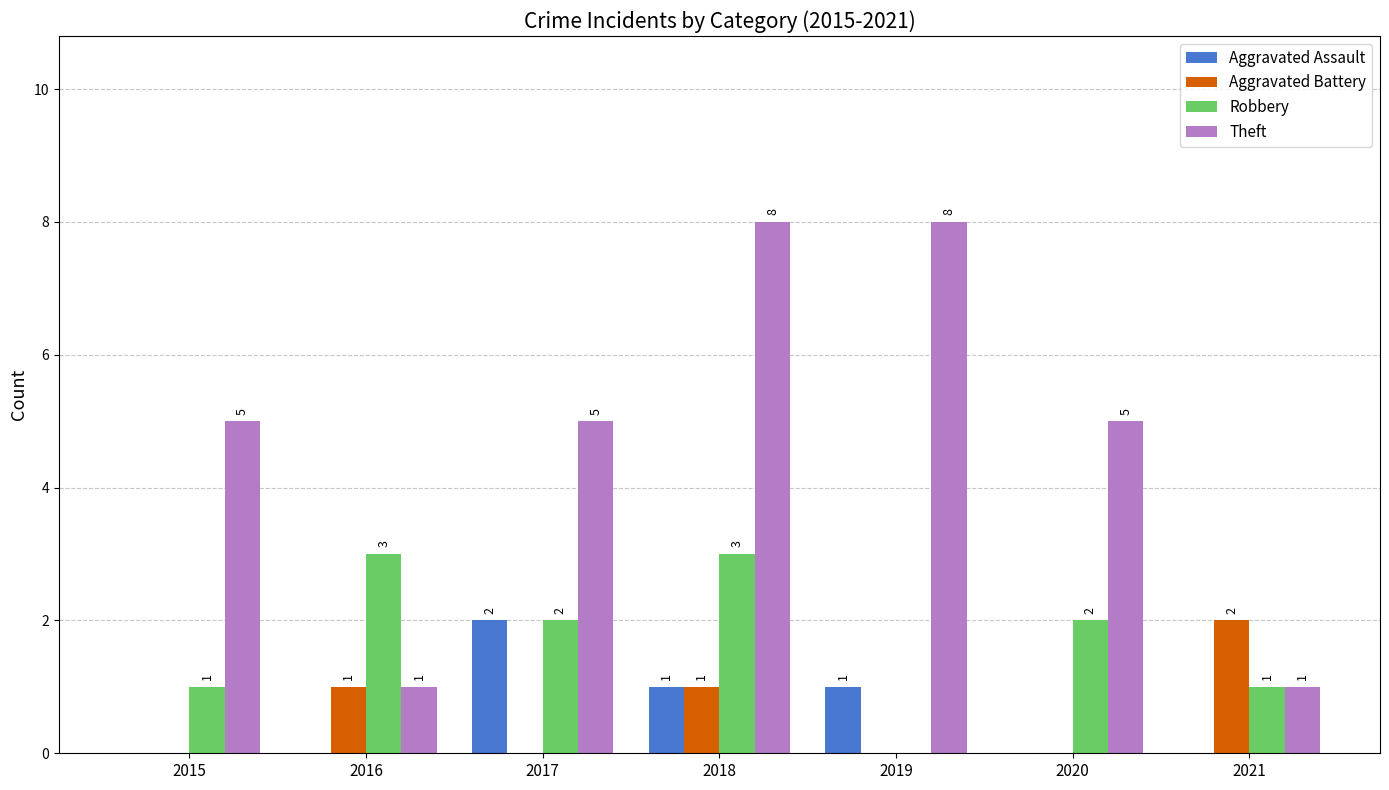

Count the Robbery values in the range 1 to 3.

6